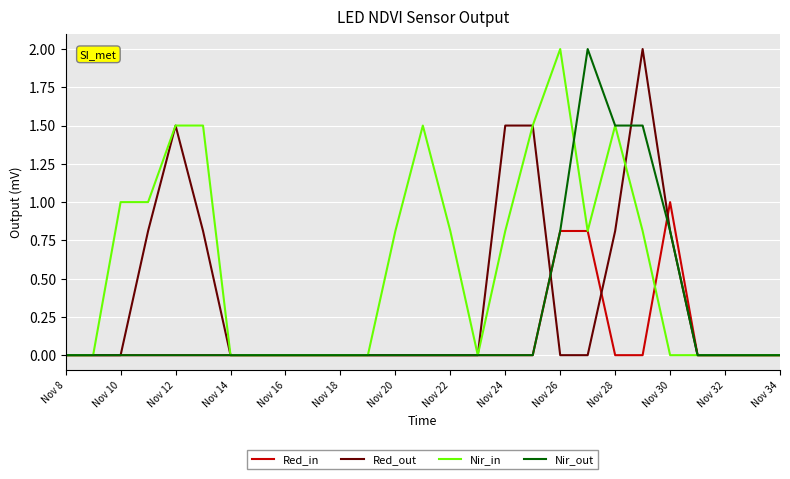

True or false: Red_in and Nir_in intersect in this chart.

True